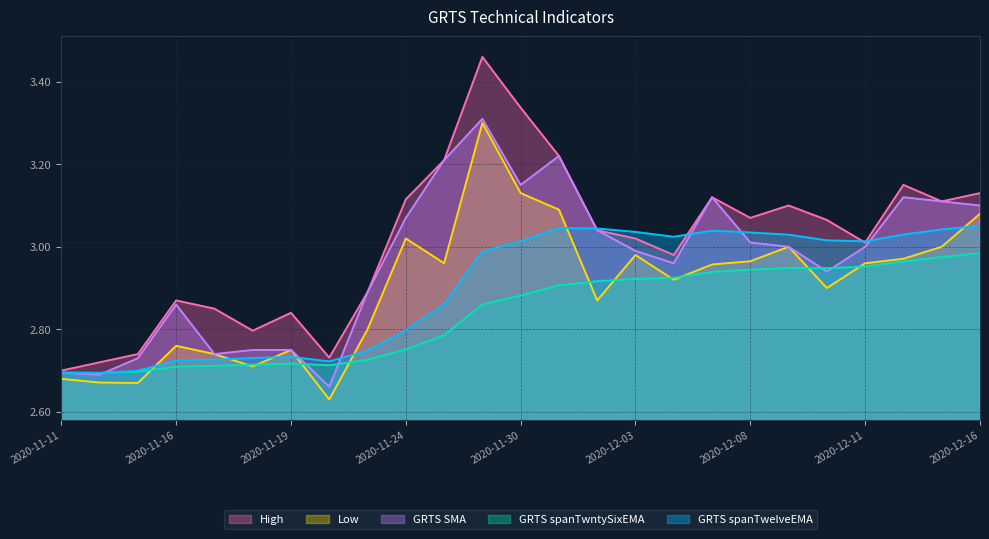

Where do Low and GRTS spanTwntySixEMA first cross each other?

2020-11-13 and 2020-11-16